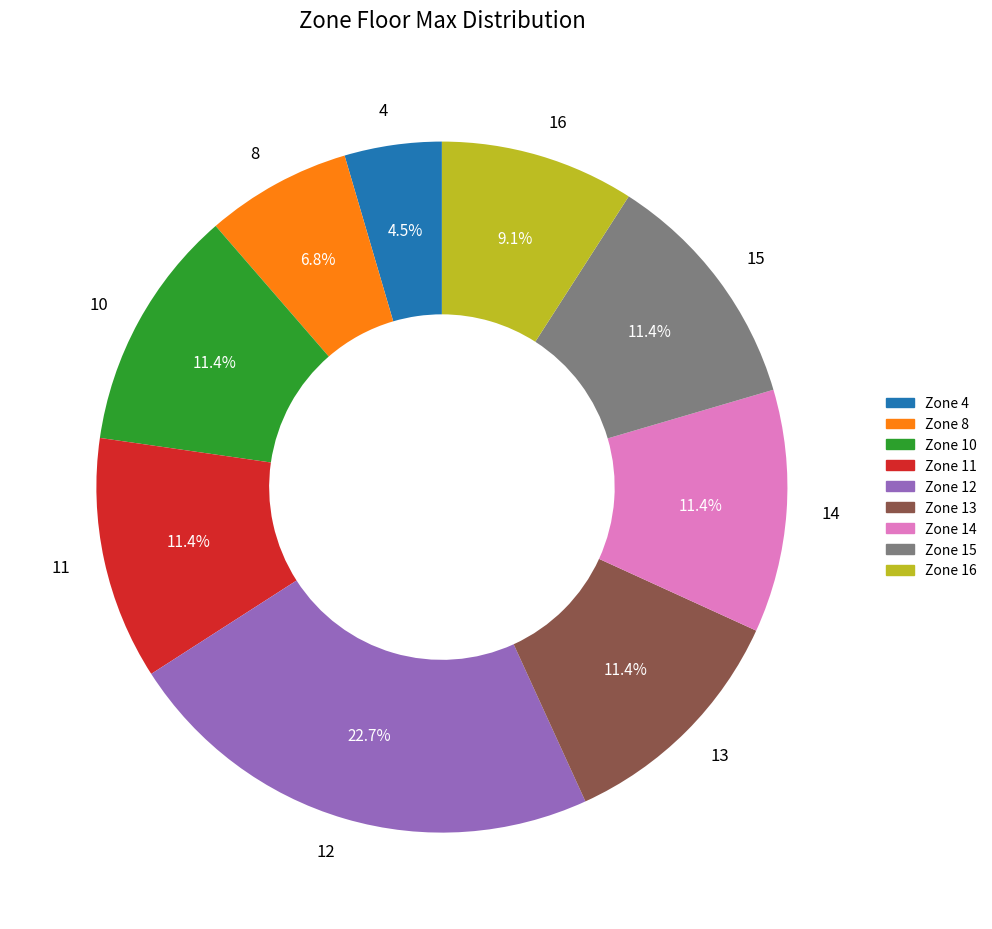

Which slice is the smallest?

4